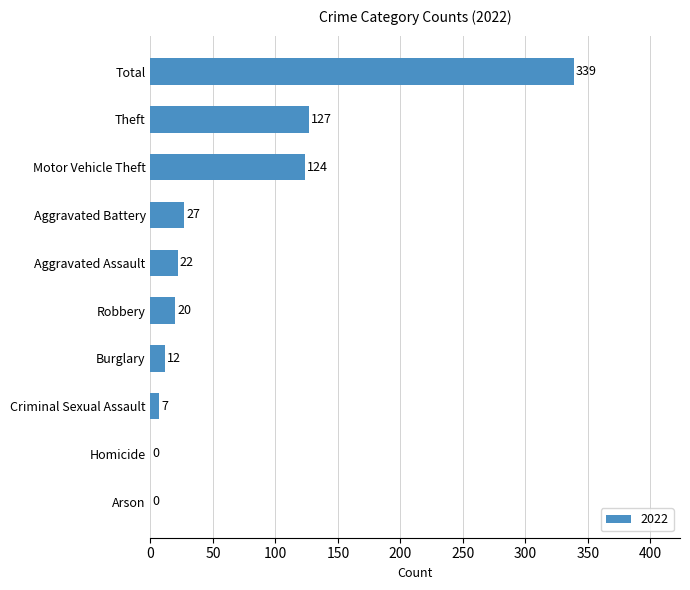

What is the sum of all values?

678